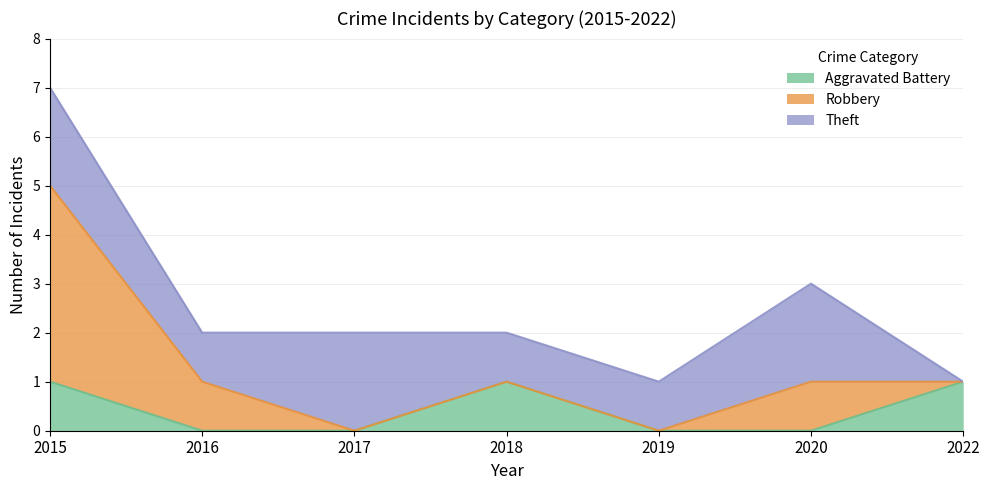

Reading left to right, list all the values displayed in this chart.

Aggravated Battery: 1	0	0	1	0	0	1
Robbery: 4	1	0	0	0	1	0
Theft: 2	1	2	1	1	2	0